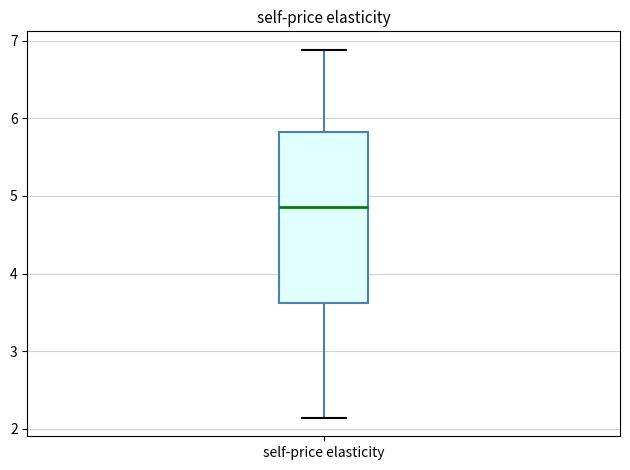

Transcribe this box plot: give where the median line is, the range the box spans, and where the two whiskers end, as read against the y-axis. The values are not printed on the chart, so give them approximately, as read against the axis.

median 4.9, box 3.6 to 5.8, whiskers 2.1 to 6.9